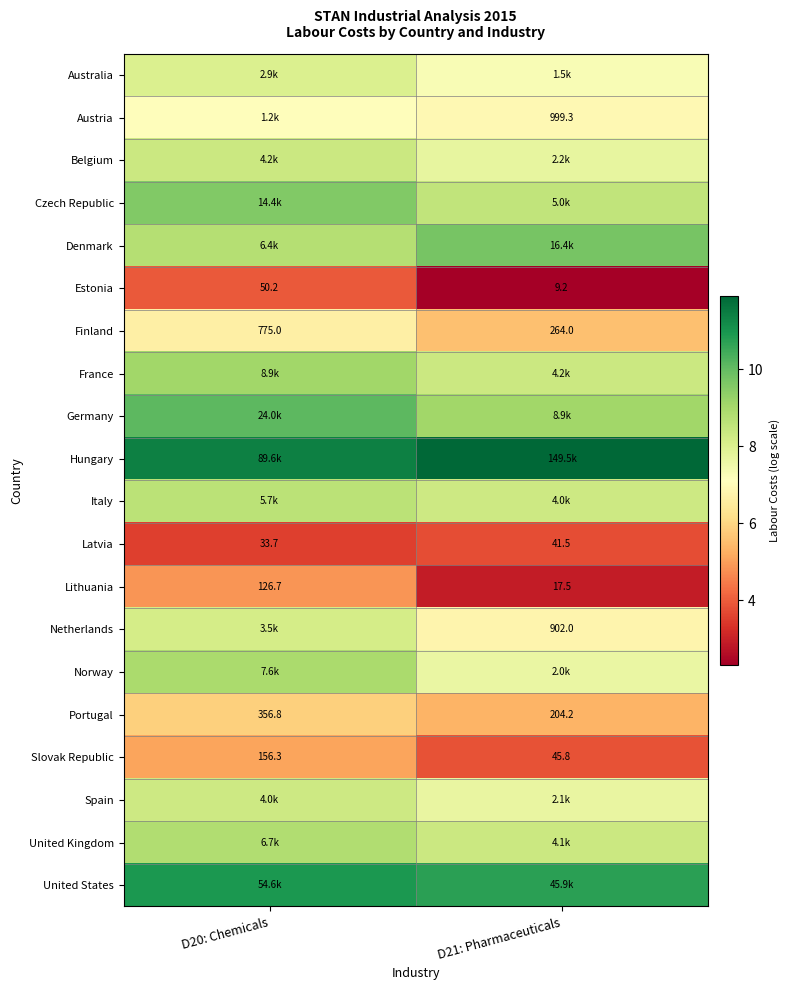

Where is Spain nearest to the value 7?

D21: Pharmaceuticals